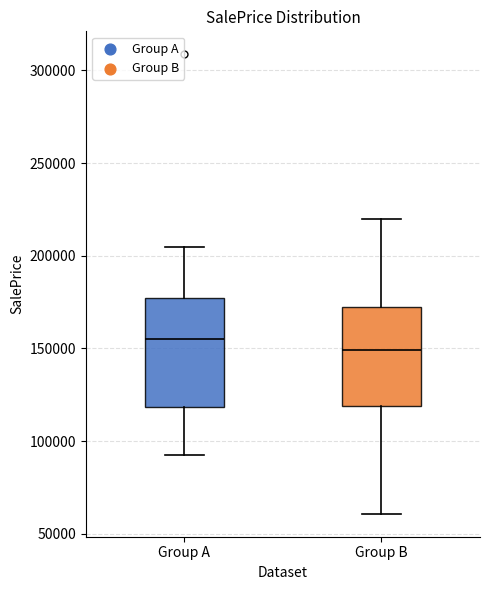

Where is the upper edge of the box for Group B on the y-axis? The values are not printed on the chart, so give them approximately, as read against the axis.

175000